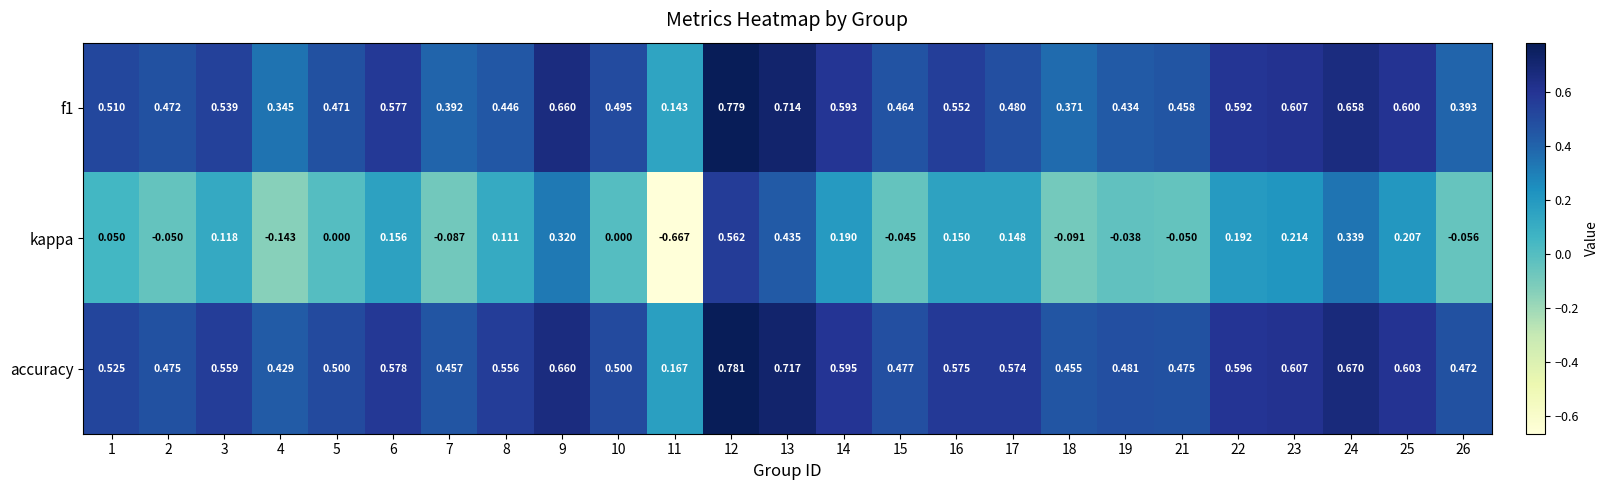

Which series has the largest total across all categories?

accuracy